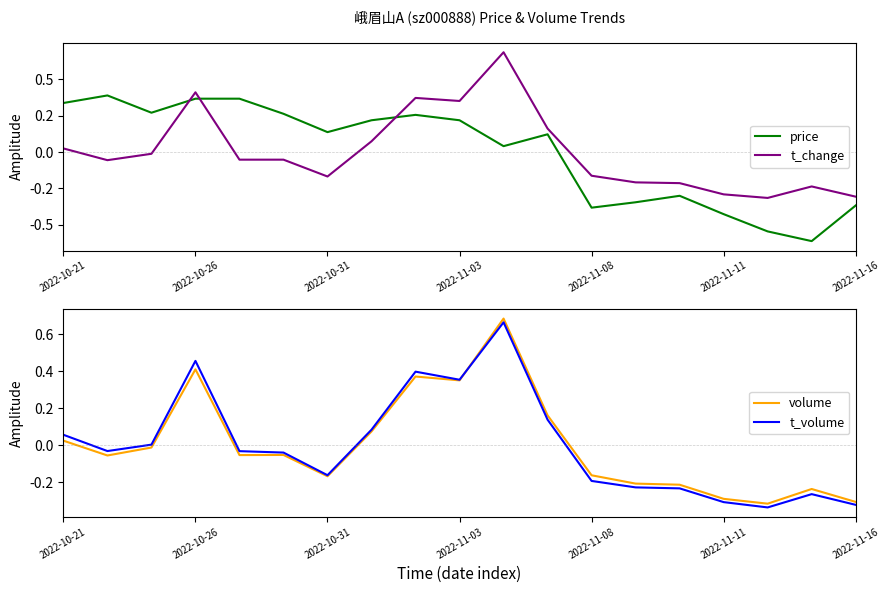

How many times do volume and t_change cross each other?

7